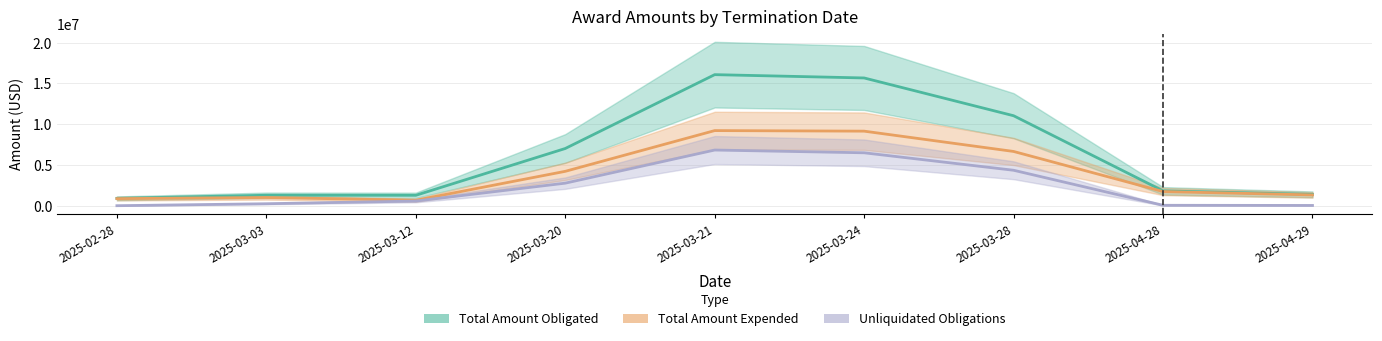

What are all the series names shown in the legend?

Total Amount Obligated, Total Amount Expended, Unliquidated Obligations